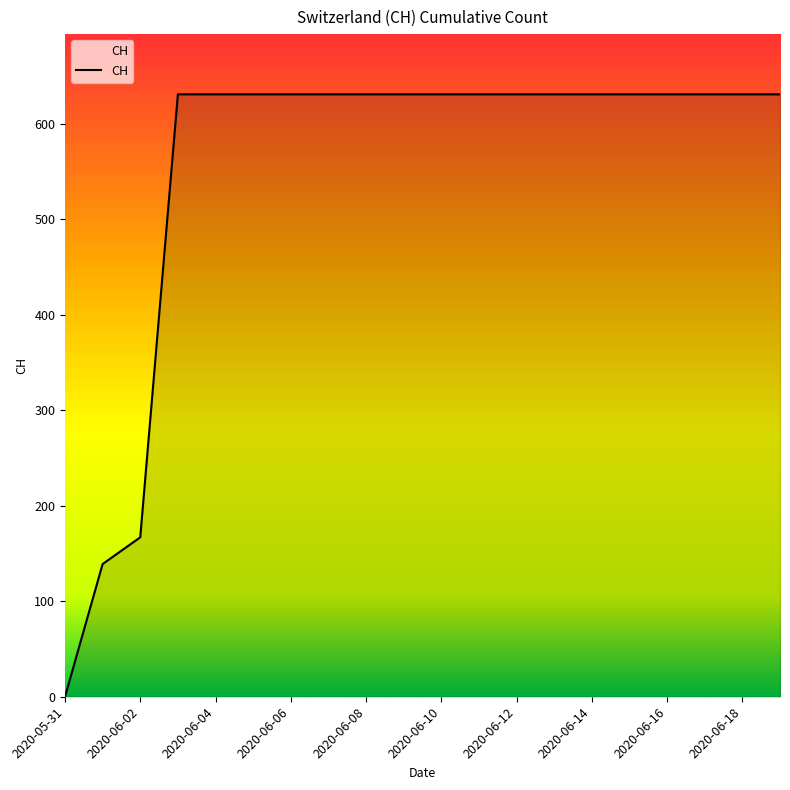

Reading left to right, extract all data points from this chart.

0	139	167	631	631	631	631	631	631	631	631	631	631	631	631	631	631	631	631	631